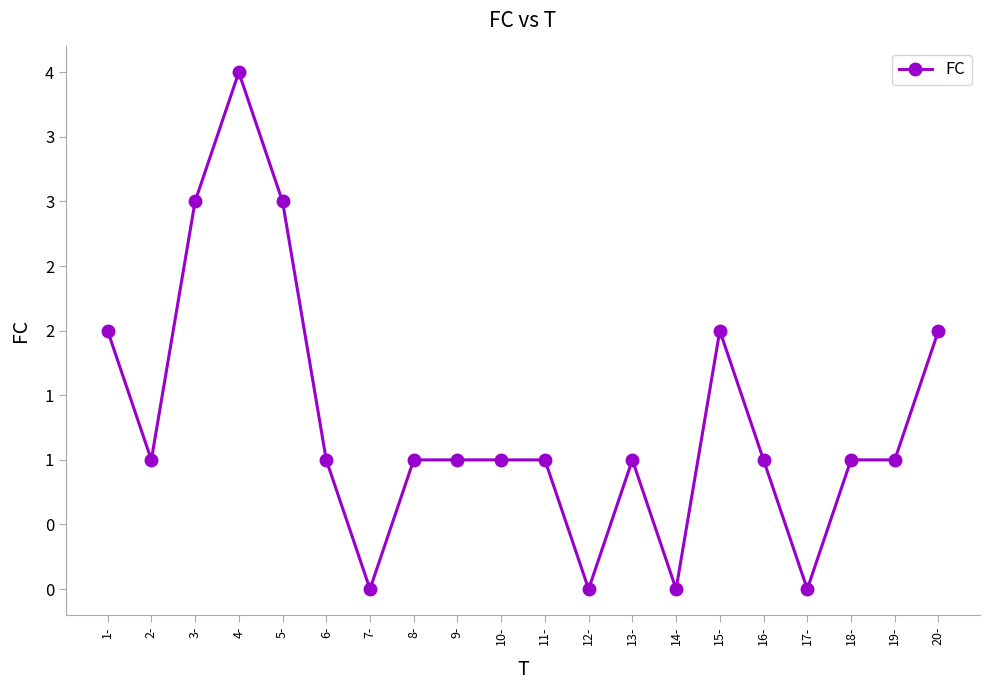

At which label does the data first exceed 1?

1-